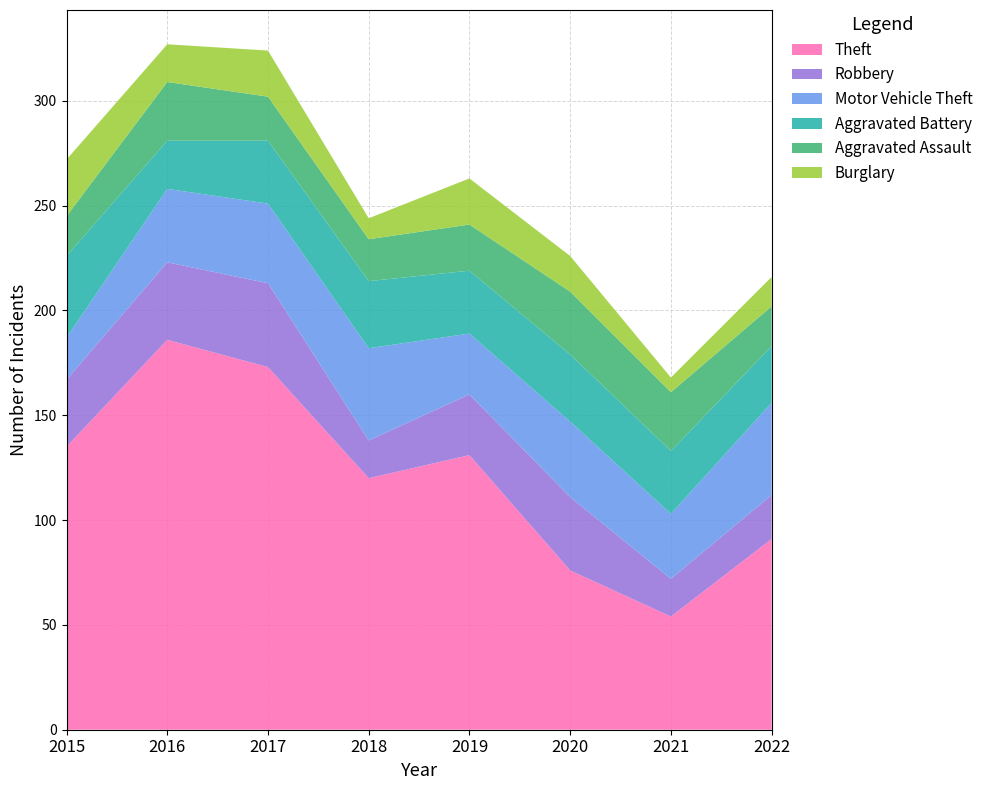

Reading left to right, transcribe all the data shown in this chart.

Theft: 2015=135	2016=186	2017=173	2018=120	2019=131	2020=76	2021=54	2022=91
Robbery: 2015=32	2016=37	2017=40	2018=18	2019=29	2020=35	2021=18	2022=21
Motor Vehicle Theft: 2015=20	2016=35	2017=38	2018=44	2019=29	2020=36	2021=31	2022=44
Aggravated Battery: 2015=39	2016=23	2017=30	2018=32	2019=30	2020=32	2021=30	2022=27
Aggravated Assault: 2015=19	2016=28	2017=21	2018=20	2019=22	2020=30	2021=28	2022=19
Burglary: 2015=27	2016=18	2017=22	2018=10	2019=22	2020=17	2021=7	2022=14